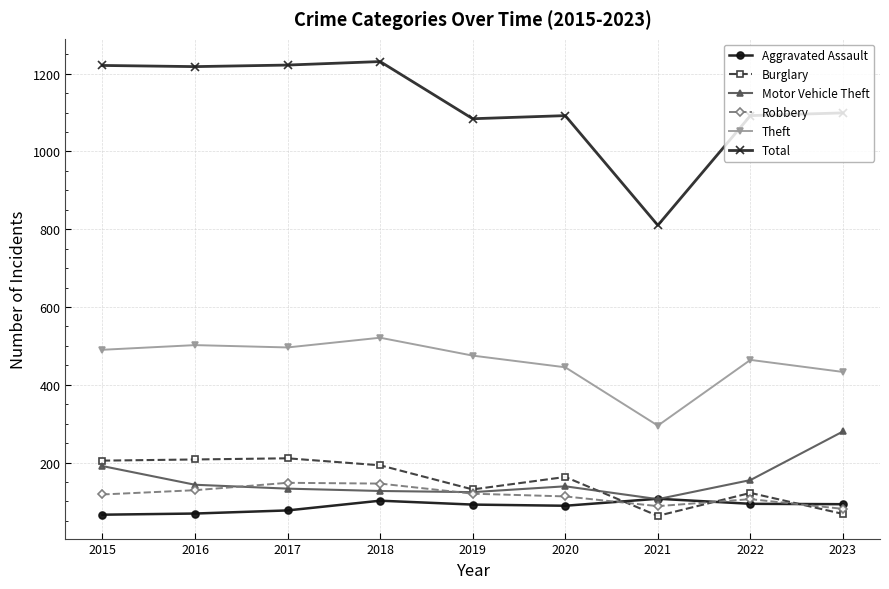

What is the value of the Theft point at the 3rd from the left?

496